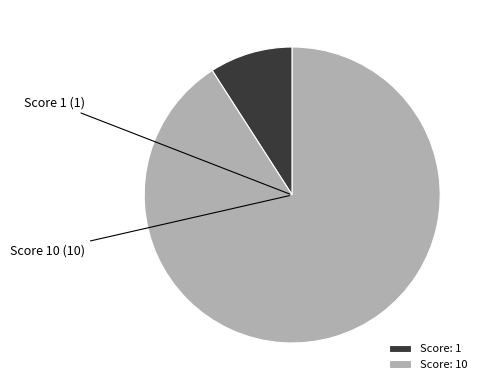

Is it true that Score: 10 is 91% of the pie?

True